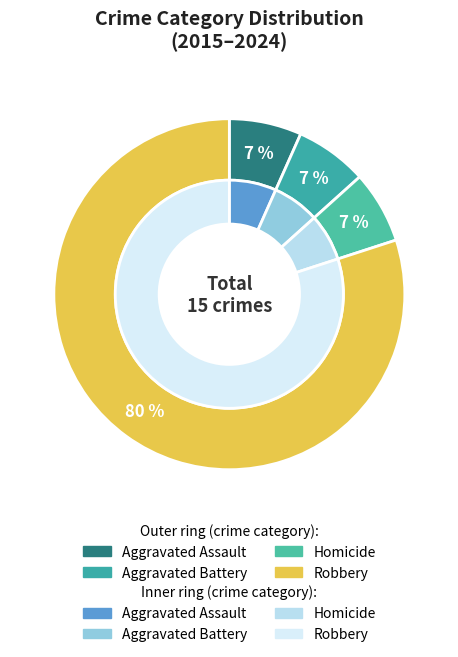

To the nearest percent, what portion does Homicide represent?

7%